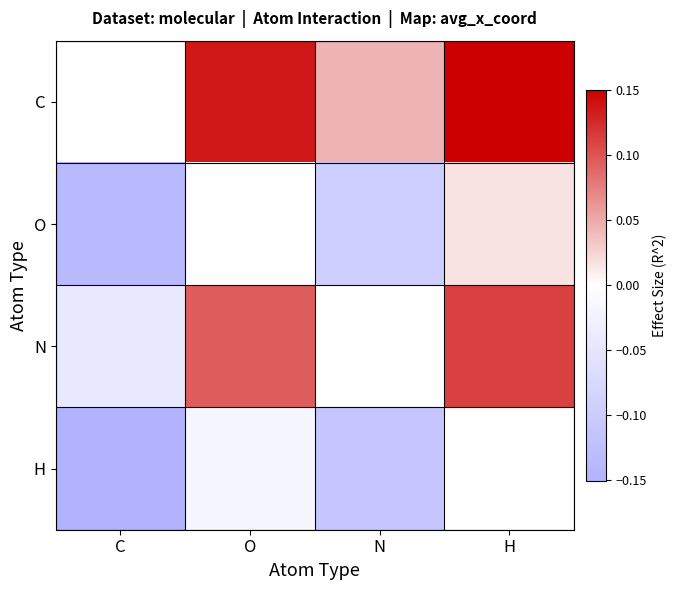

What is the difference between the highest and lowest values at H?

0.2